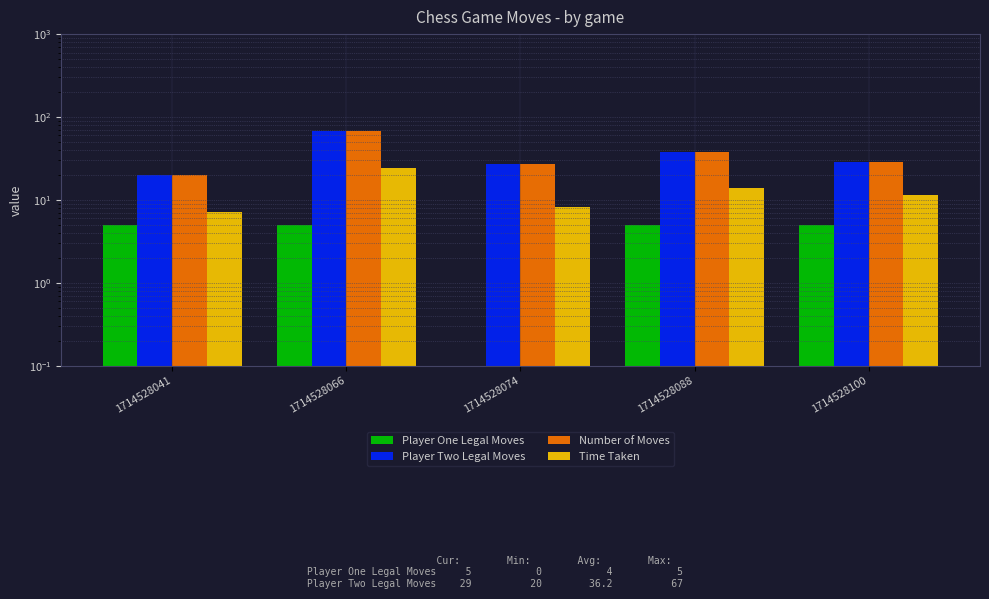

At which category is the sum across all series the highest?

1714528066